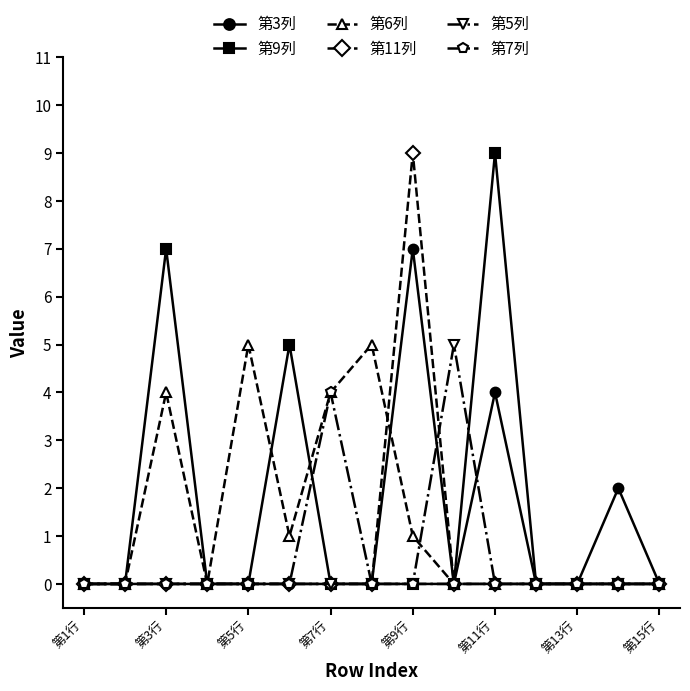

True or false: 第6列 has more than 0 interior local peaks.

True